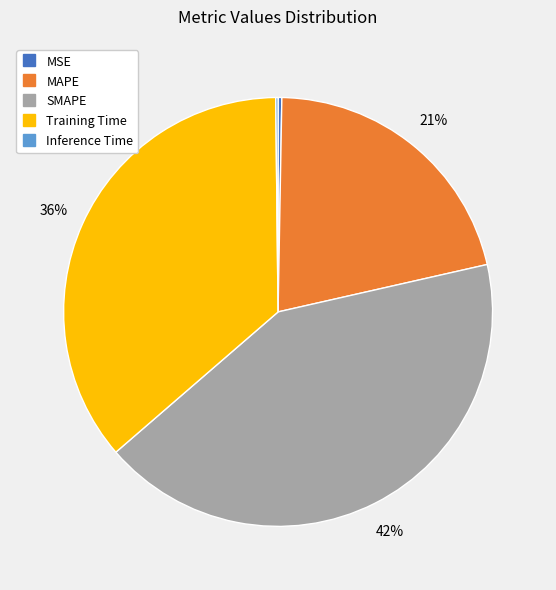

Does any single category account for the majority?

No